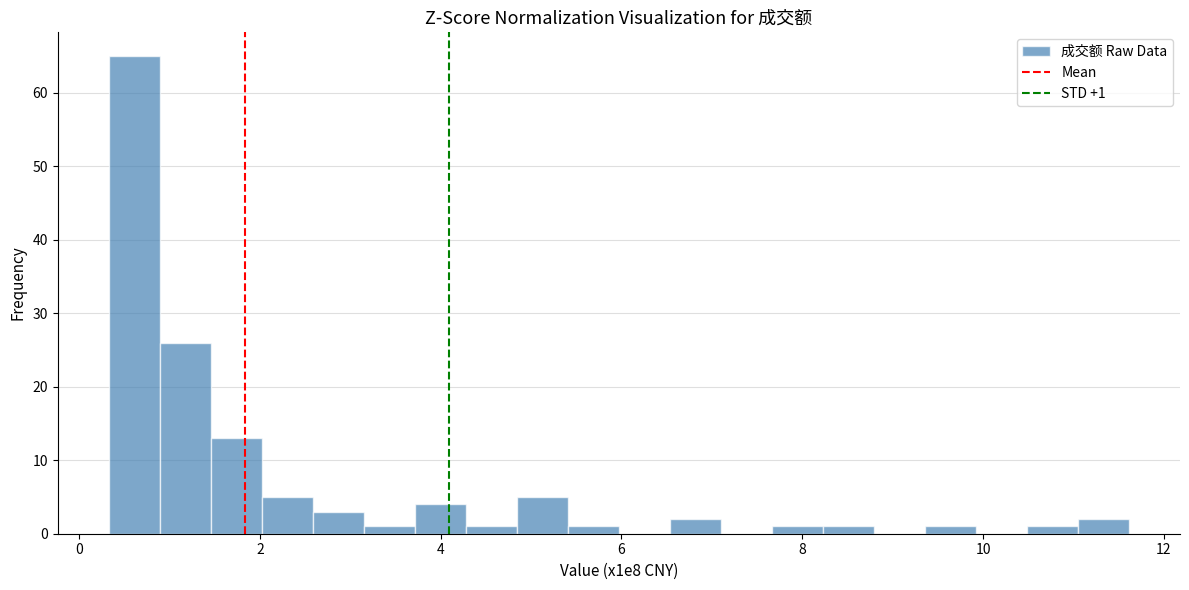

Read against the x-axis, roughly where is the centre of the tallest bar?

0.6